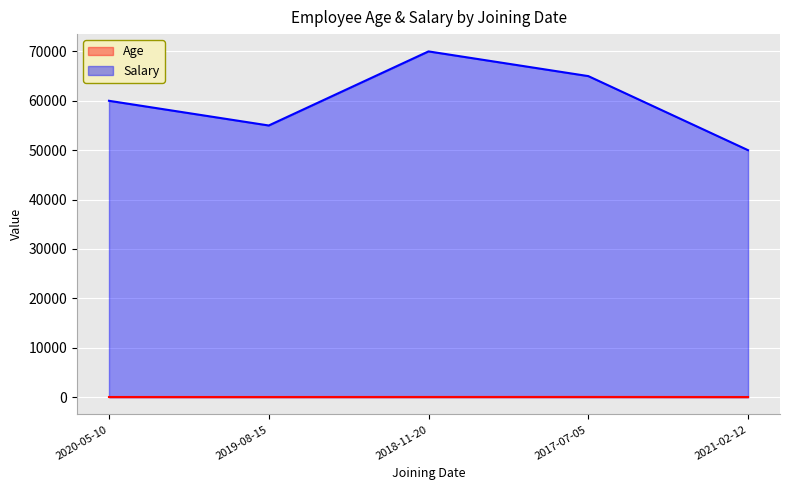

How many interior local peaks does the Age series have?

1